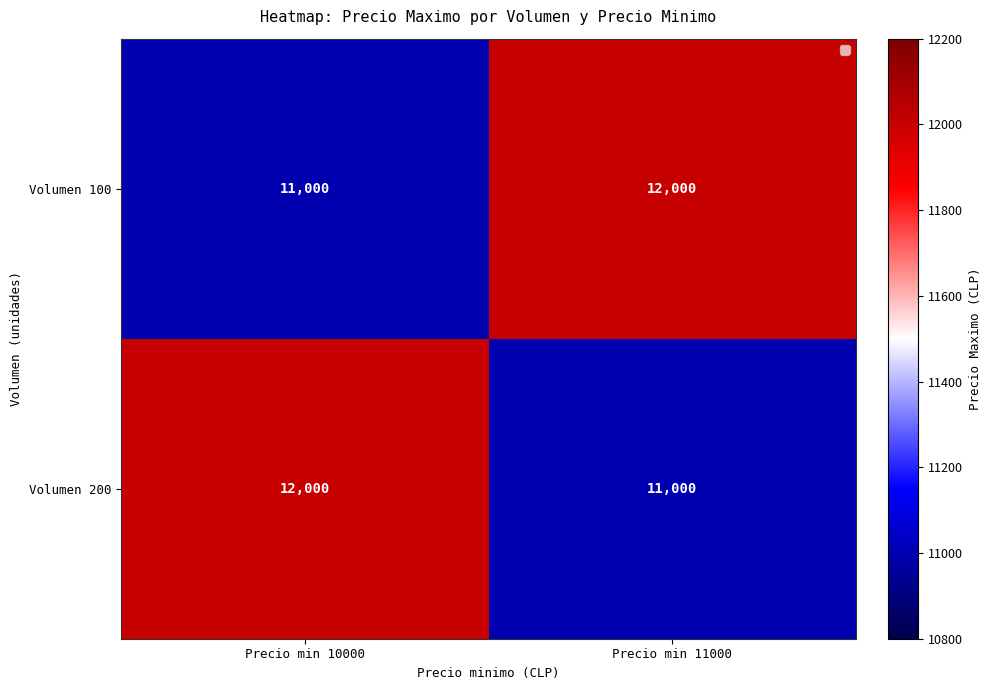

Is it true that Volumen 200 equals 7575 at Precio min 10000?

False